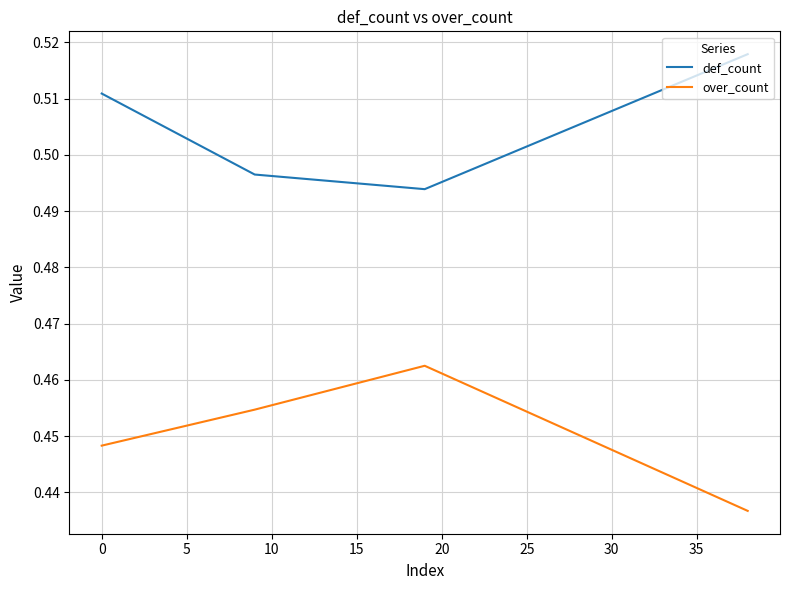

What is the sum of all def_count values?

2.0